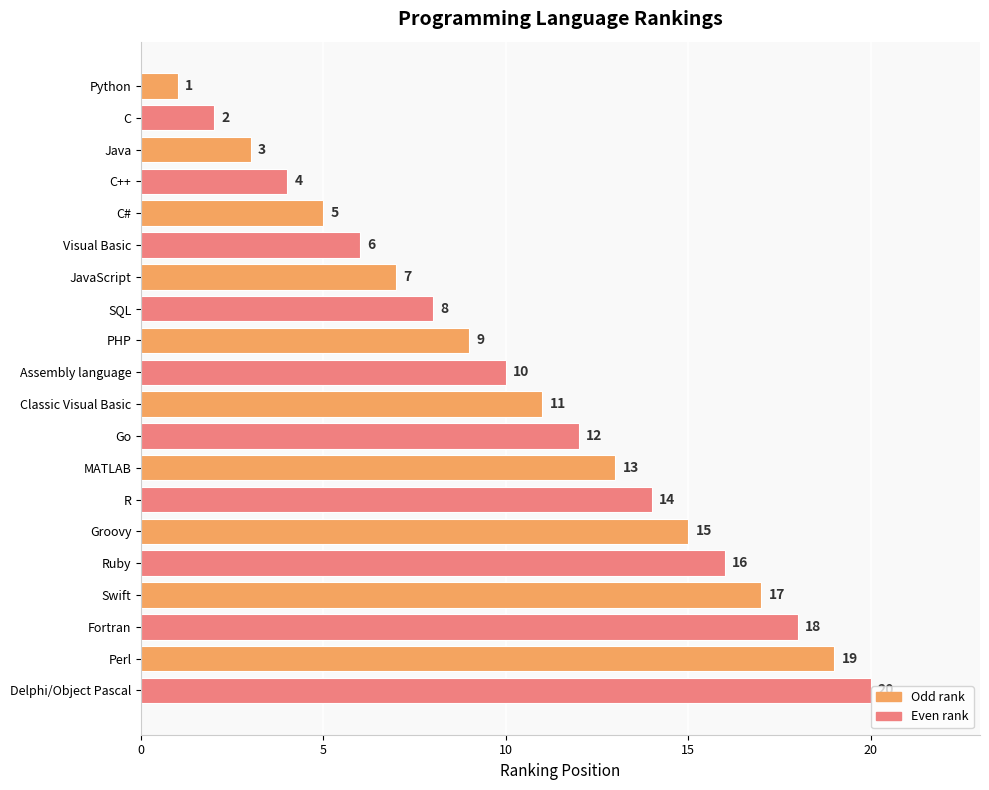

The value at Groovy is 15. True or false?

True